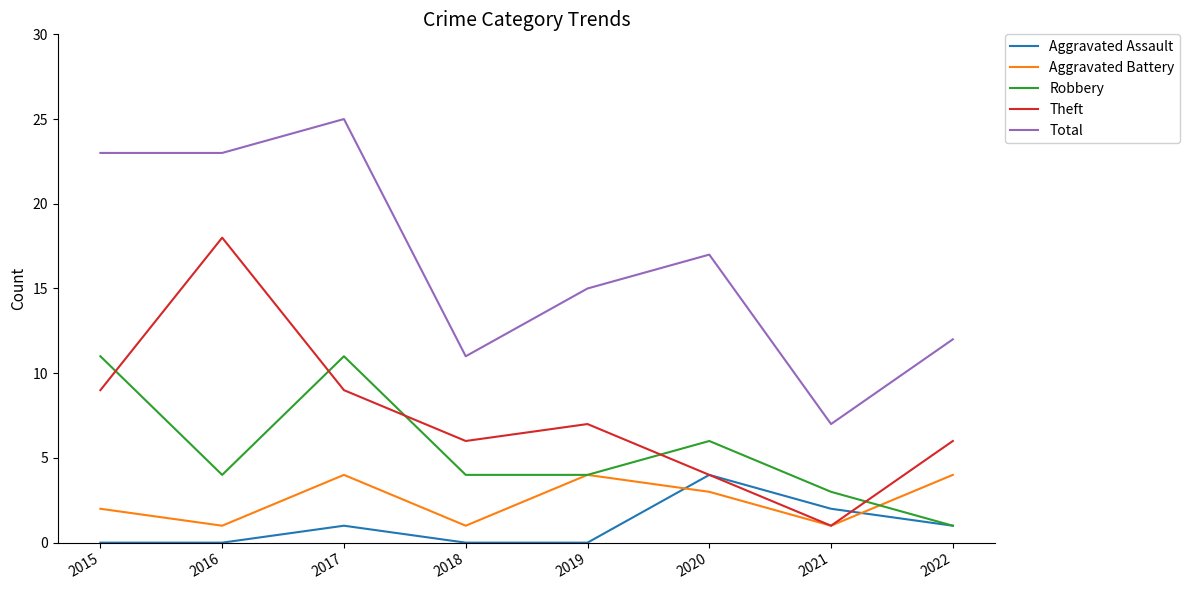

True or false: Aggravated Battery has a value of 4 at 2017.

True